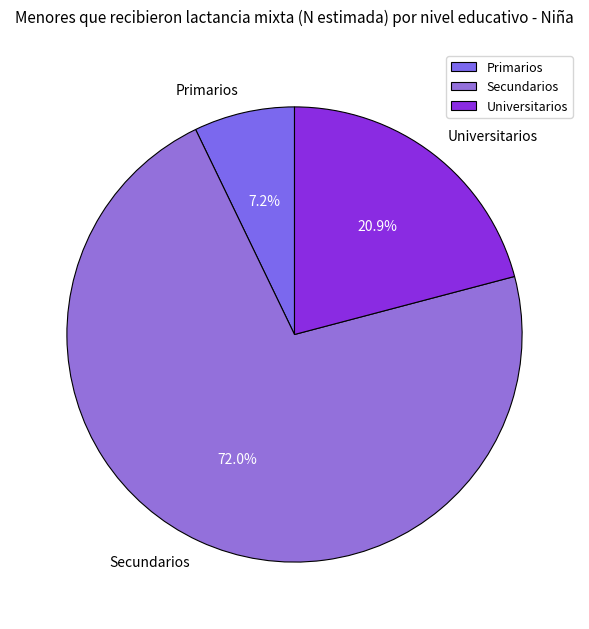

Rank the categories by value from lowest to highest.

Primarios, Universitarios, Secundarios